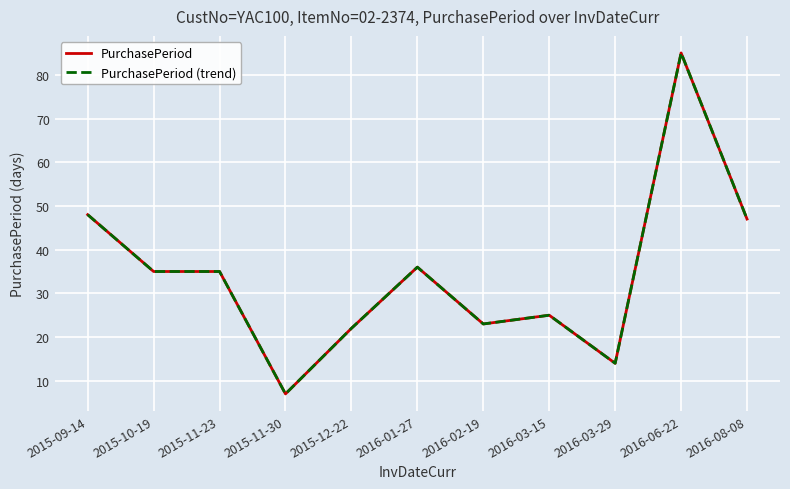

Does the chart display data point markers on the line(s)?

No